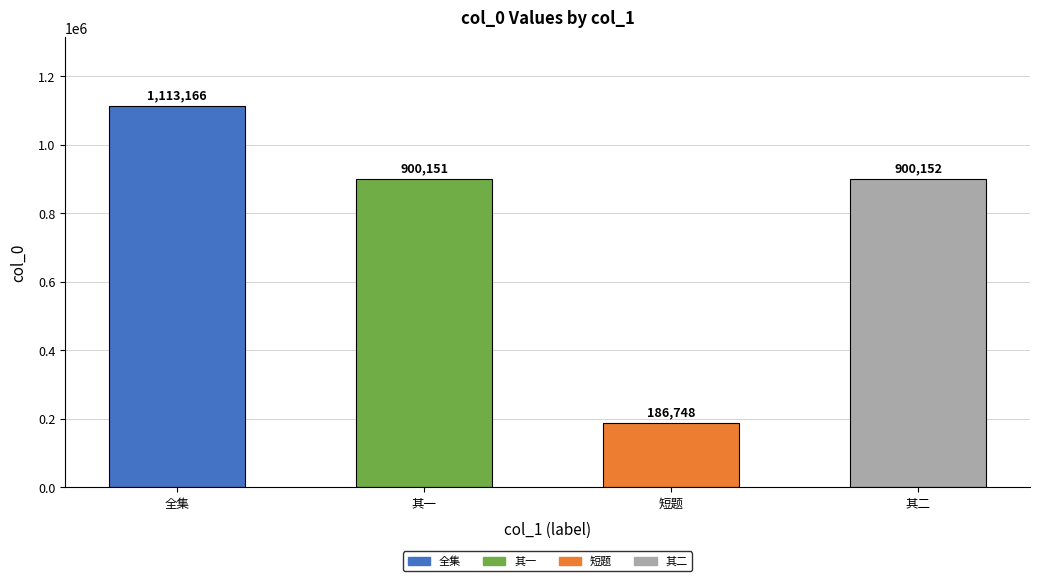

Reading right to left, transcribe all the data shown in this chart.

900152	186748	900151	1113166